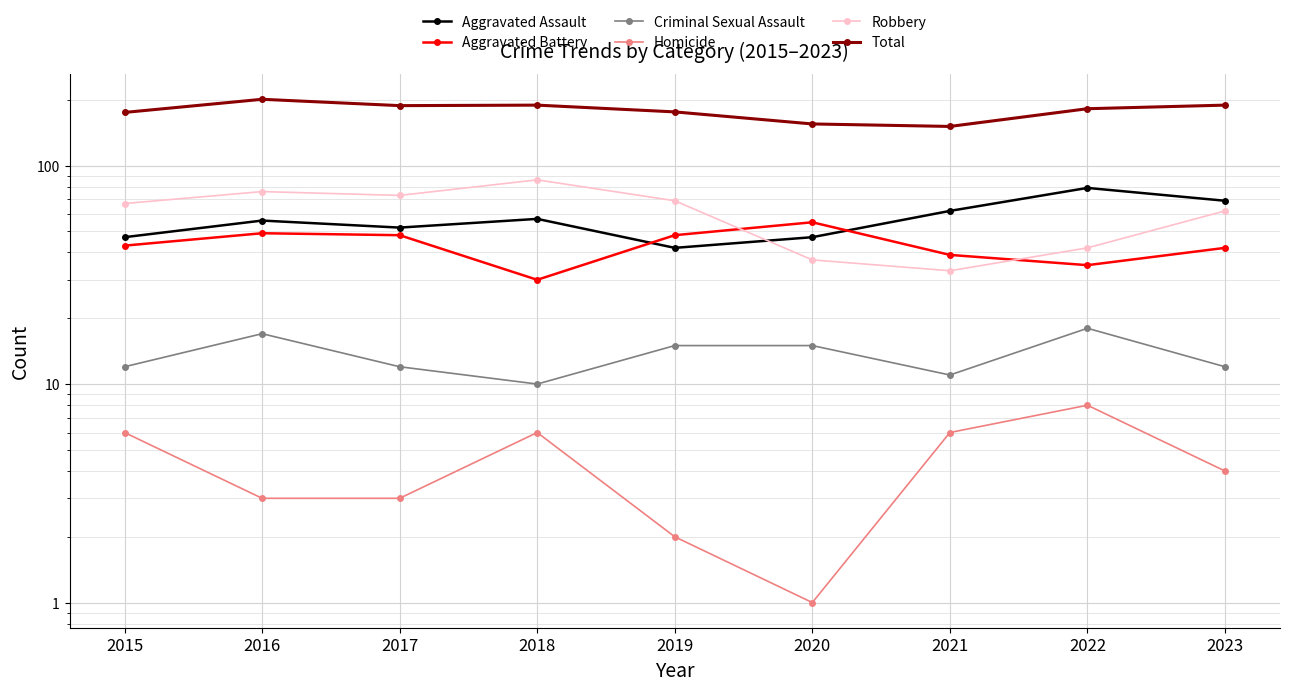

Reading left to right, what are all the values shown in this chart?

Aggravated Assault: 2015=47	2016=56	2017=52	2018=57	2019=42	2020=47	2021=62	2022=79	2023=69
Aggravated Battery: 2015=43	2016=49	2017=48	2018=30	2019=48	2020=55	2021=39	2022=35	2023=42
Criminal Sexual Assault: 2015=12	2016=17	2017=12	2018=10	2019=15	2020=15	2021=11	2022=18	2023=12
Homicide: 2015=6	2016=3	2017=3	2018=6	2019=2	2020=1	2021=6	2022=8	2023=4
Robbery: 2015=67	2016=76	2017=73	2018=86	2019=69	2020=37	2021=33	2022=42	2023=62
Total: 2015=175	2016=201	2017=188	2018=189	2019=176	2020=155	2021=151	2022=182	2023=189